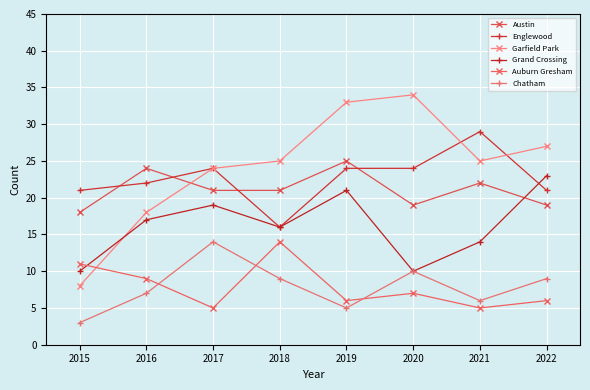

True or false: Chatham has more than 0 interior local peaks.

True